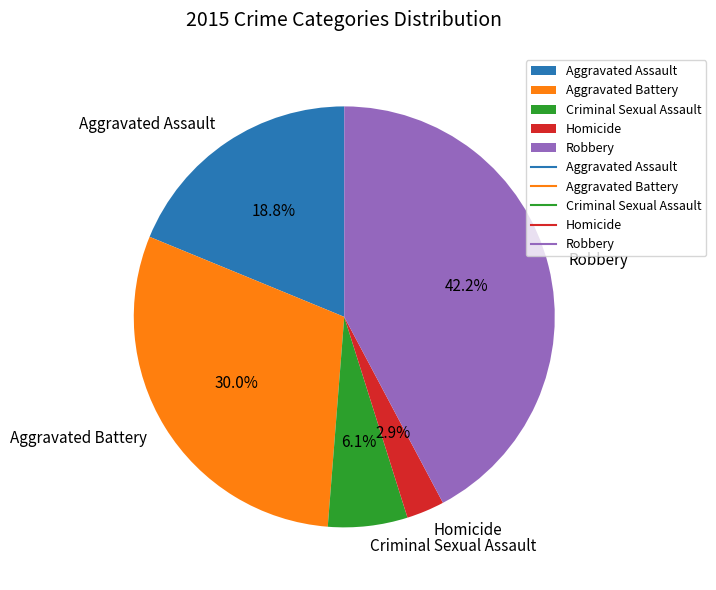

Which slice is the largest?

Robbery